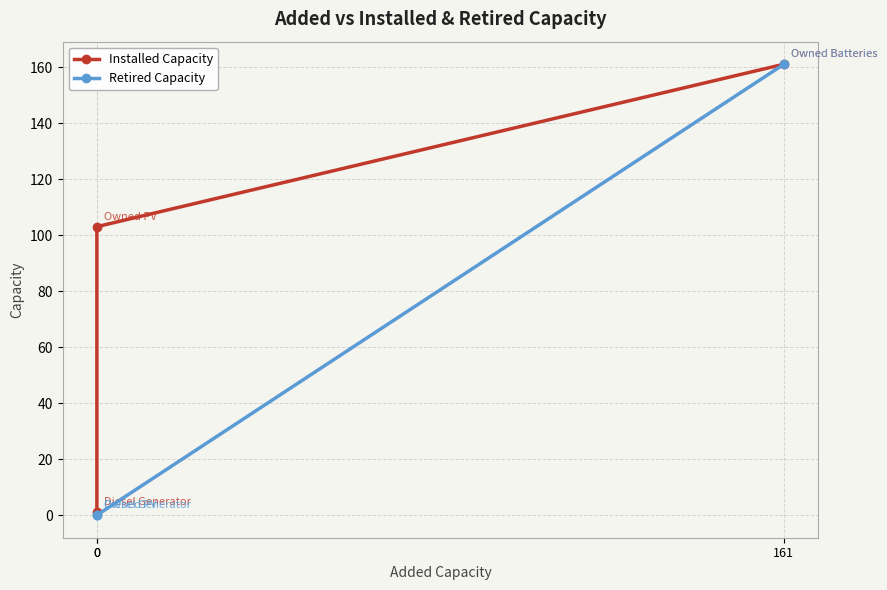

The value of Installed Capacity at 0 is 1. True or false?

True